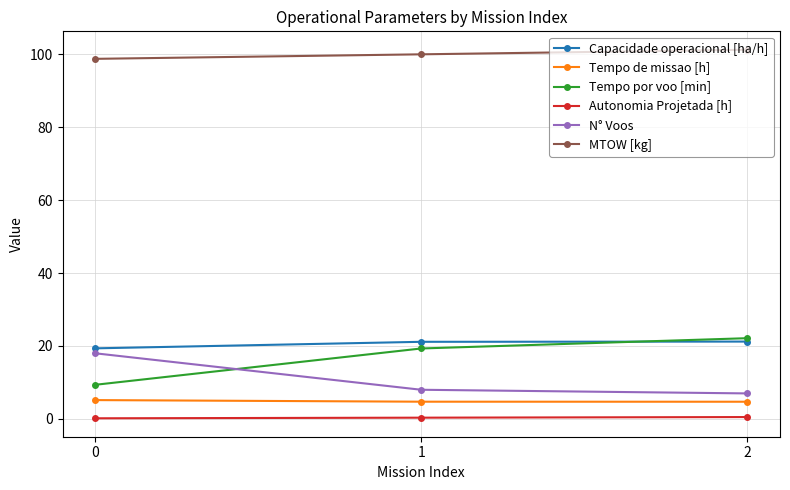

Which series has the largest total across all categories?

MTOW [kg]